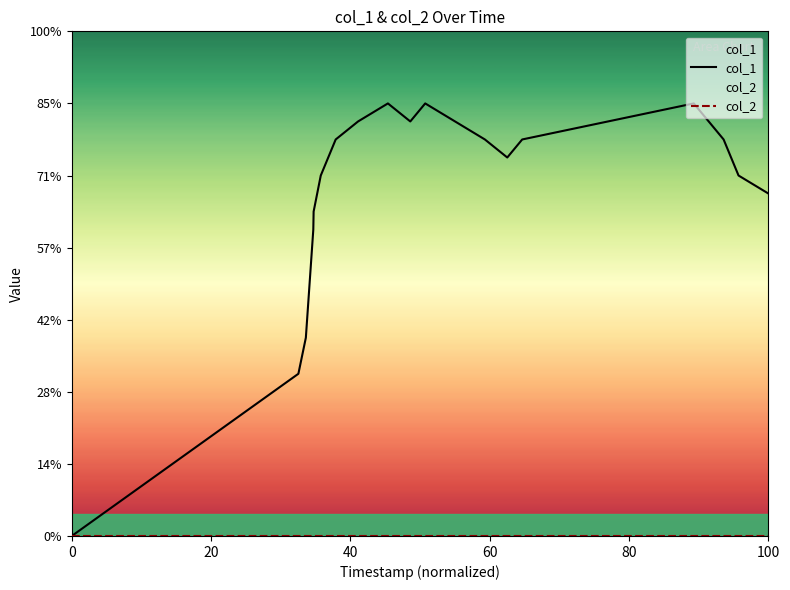

The col_1 series shows 11 at 40. True or false?

True